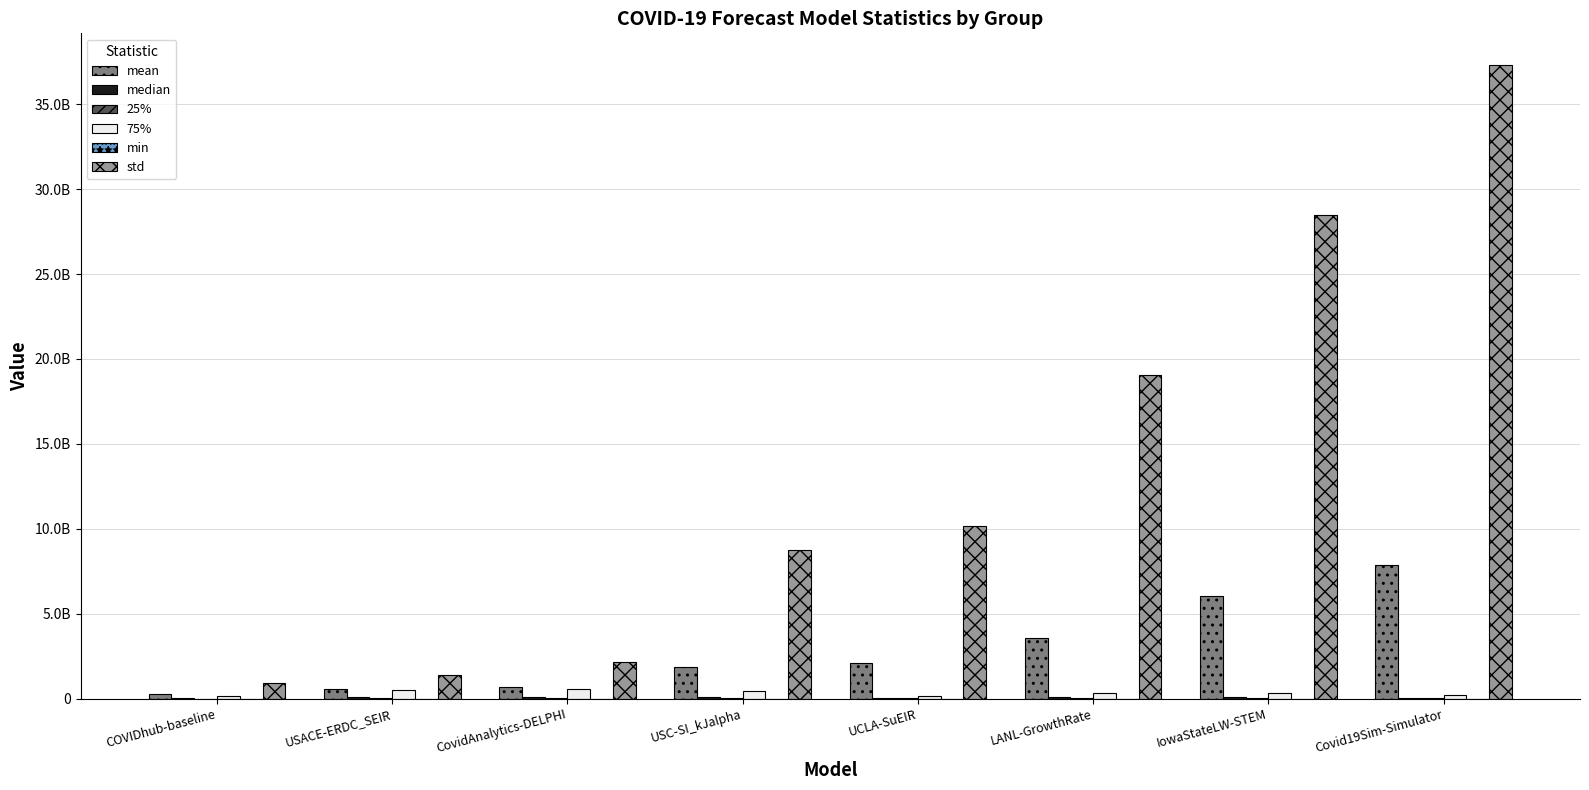

What is the sum of the std values at IowaStateLW-STEM and COVIDhub-baseline?

29378320524.1